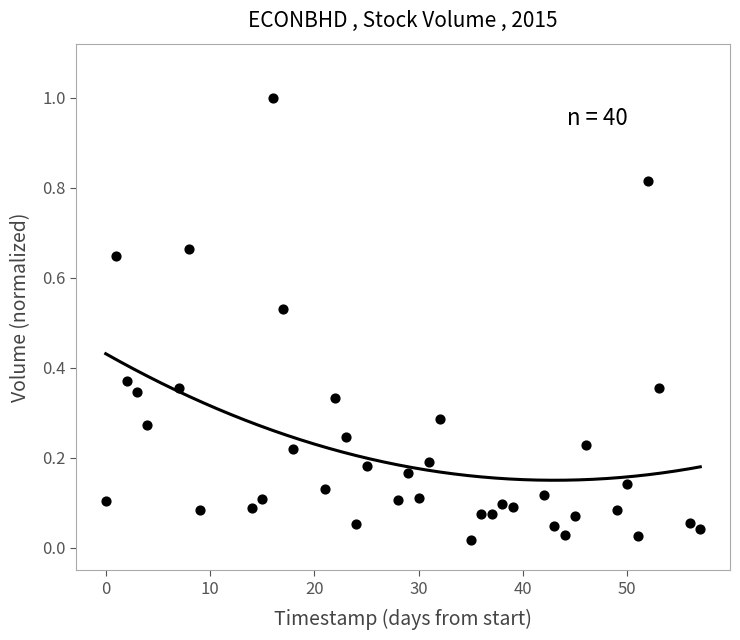

What is the range of Y values (max minus min)?

1.0